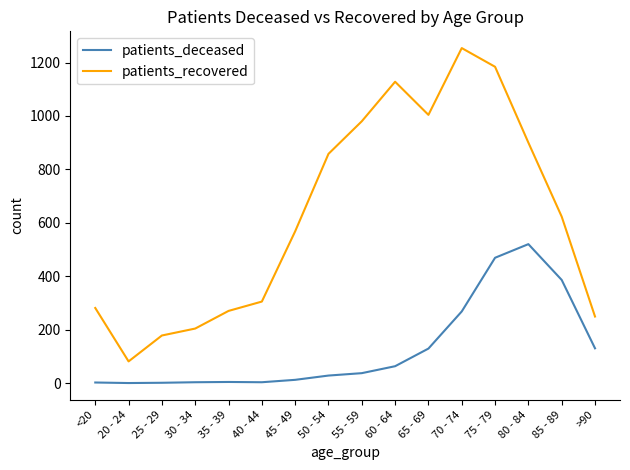

True or false: patients_deceased and patients_recovered cross at least once.

False